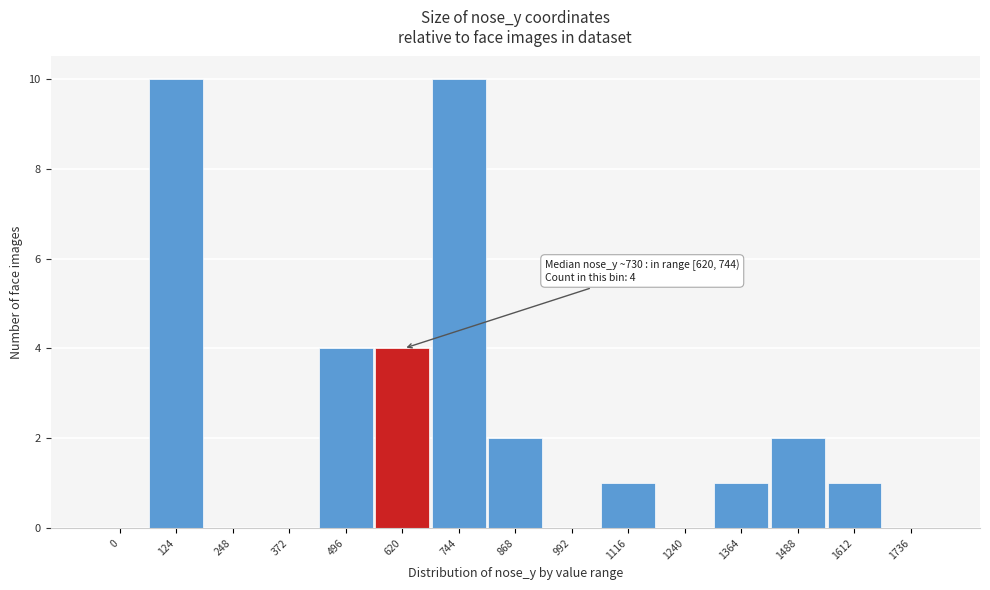

Reading left to right, what are all the values shown in this chart?

0=0	124=10	248=0	372=0	496=4	620=4	744=10	868=2	992=0	1116=1	1240=0	1364=1	1488=2	1612=1	1736=0